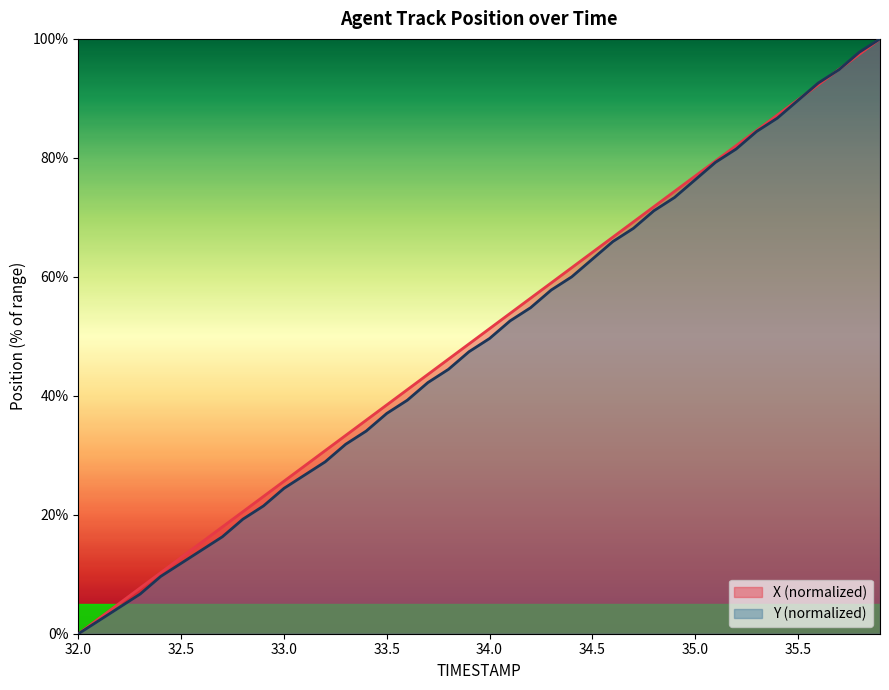

Which series has the largest range (max minus min)?

X